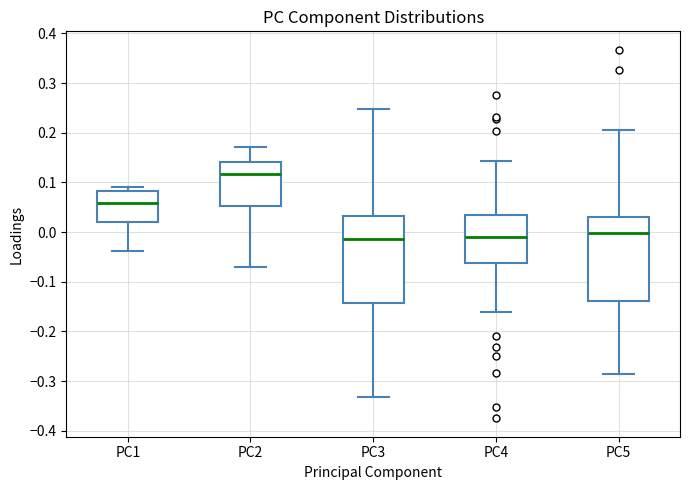

Reading left to right, read every box against the y-axis: the position of its median line, the range the box covers, and the ends of its whiskers. The values are not printed on the chart, so give them approximately, as read against the axis.

PC1: median 0.06, box 0.02 to 0.08, whiskers -0.04 to 0.09
PC2: median 0.12, box 0.05 to 0.14, whiskers -0.07 to 0.17
PC3: median -0.01, box -0.14 to 0.03, whiskers -0.33 to 0.25
PC4: median -0.01, box -0.06 to 0.03, whiskers -0.16 to 0.14
PC5: median 0.00, box -0.14 to 0.03, whiskers -0.29 to 0.21